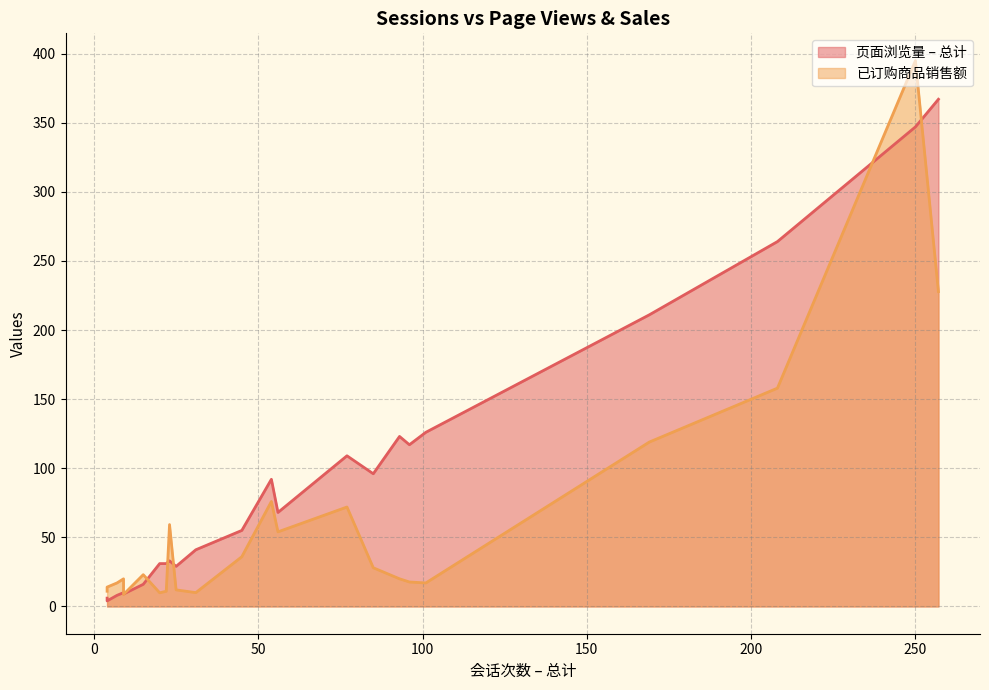

Which series has the widest spread of values?

已订购商品销售额